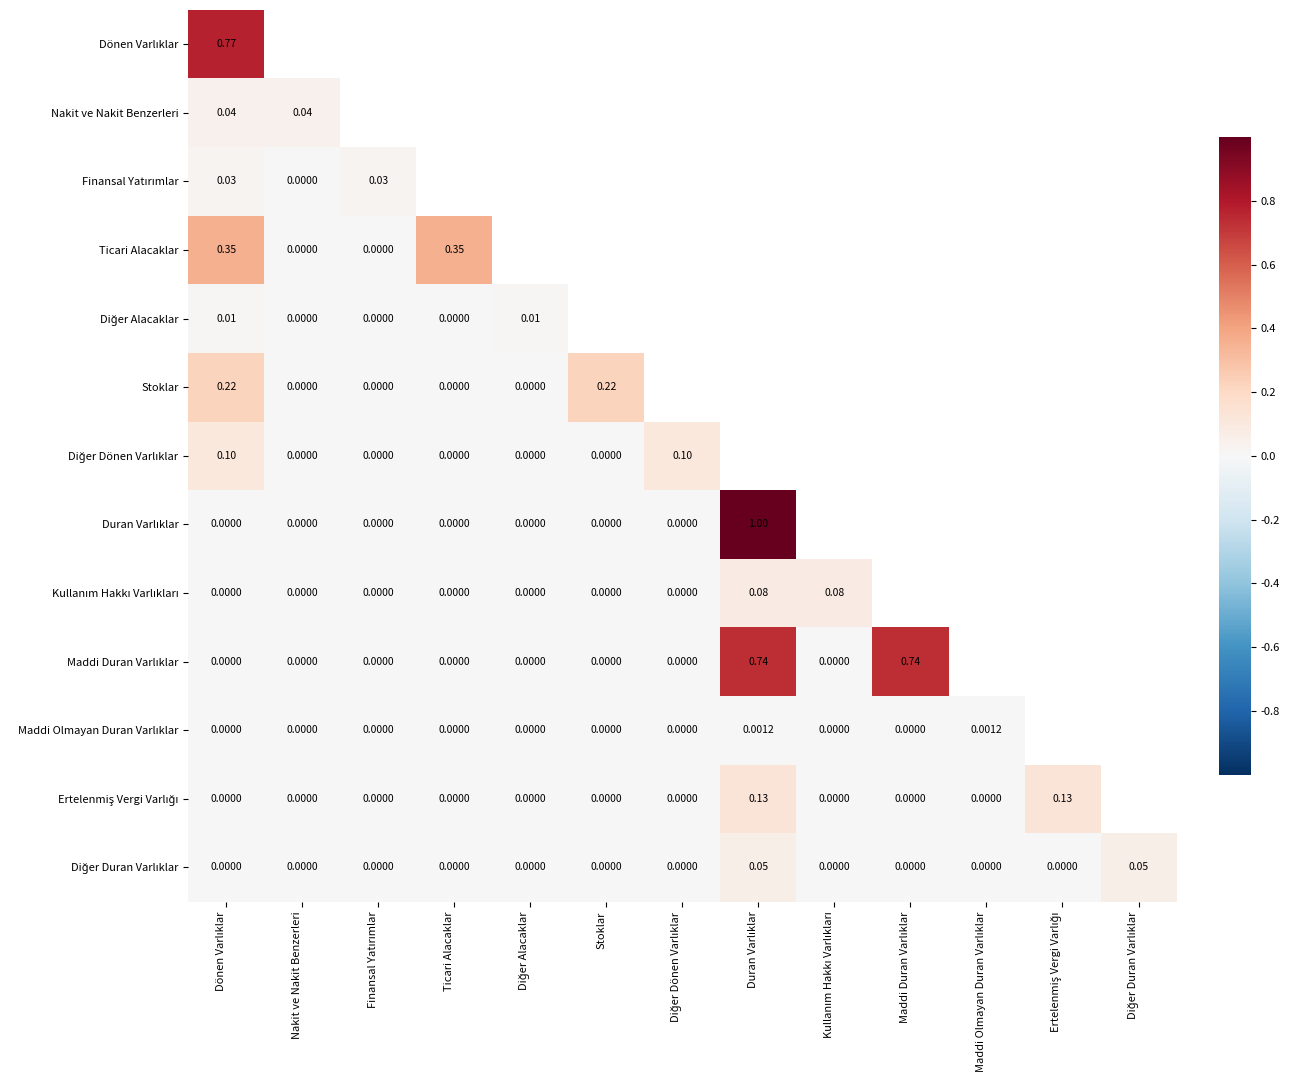

At which category does the chart reach its minimum across all series?

Nakit ve Nakit Benzerleri